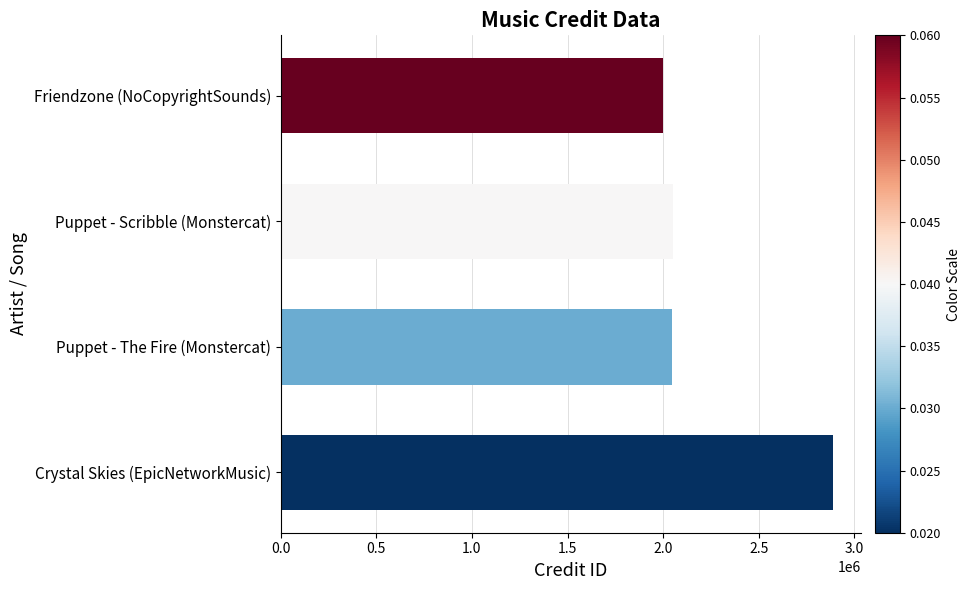

What is the change in value from Crystal Skies (EpicNetworkMusic) to Puppet - Scribble (Monstercat)?

-838158